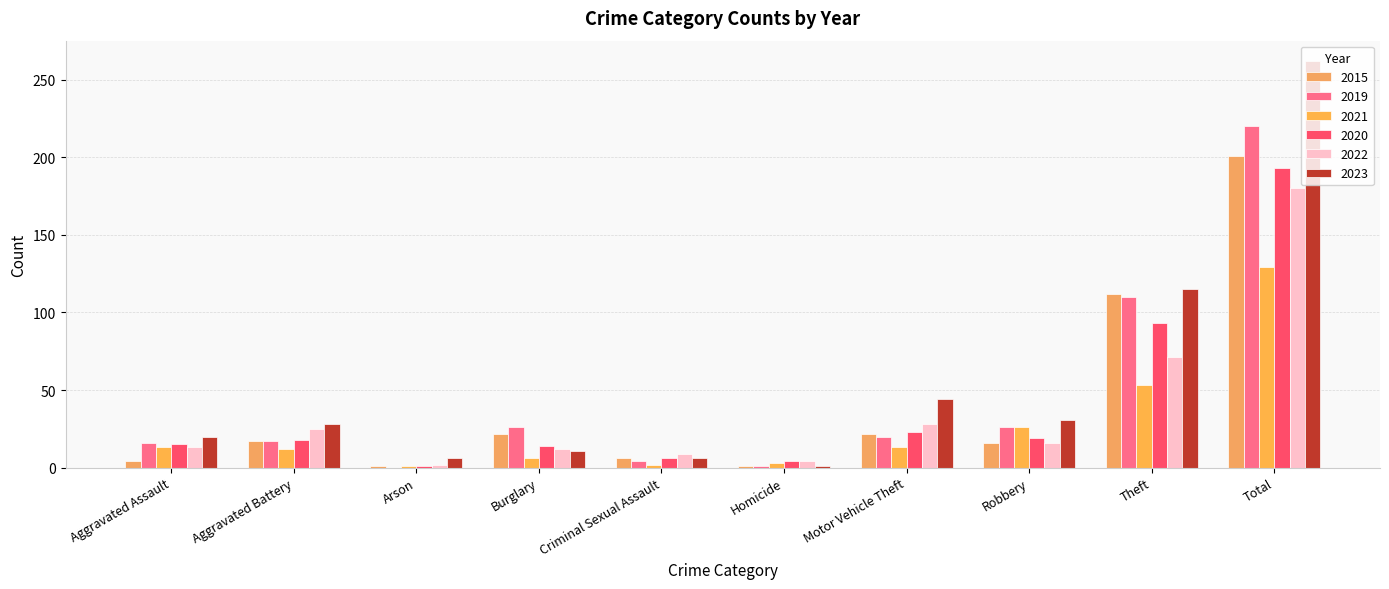

Count the number of categories in the chart.

10